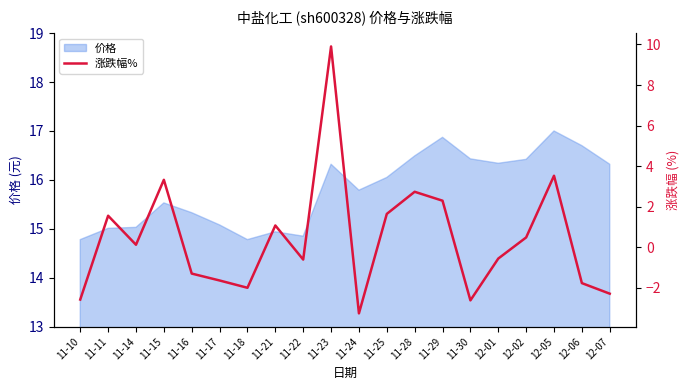

Reading left to right, transcribe all the data shown in this chart.

11-10=-2.6	11-11=1.6	11-14=0.1	11-15=3.3	11-16=-1.3	11-17=-1.6	11-18=-2.0	11-21=1.1	11-22=-0.6	11-23=9.9	11-24=-3.2	11-25=1.6	11-28=2.7	11-29=2.3	11-30=-2.6	12-01=-0.6	12-02=0.5	12-05=3.5	12-06=-1.8	12-07=-2.3